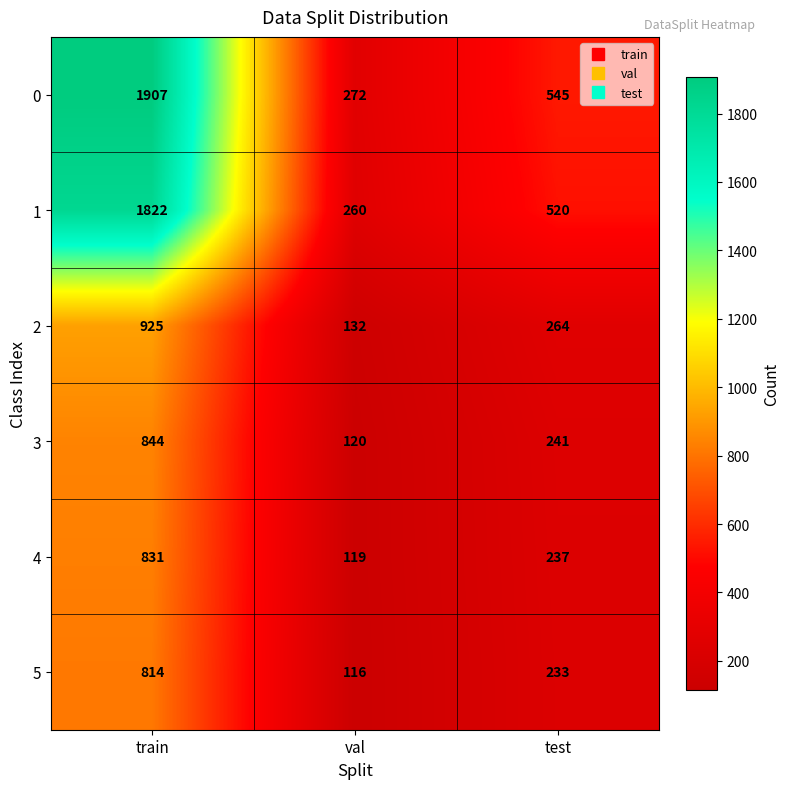

Rank the series by their maximum value, from lowest to highest.

5, 4, 3, 2, 1, 0